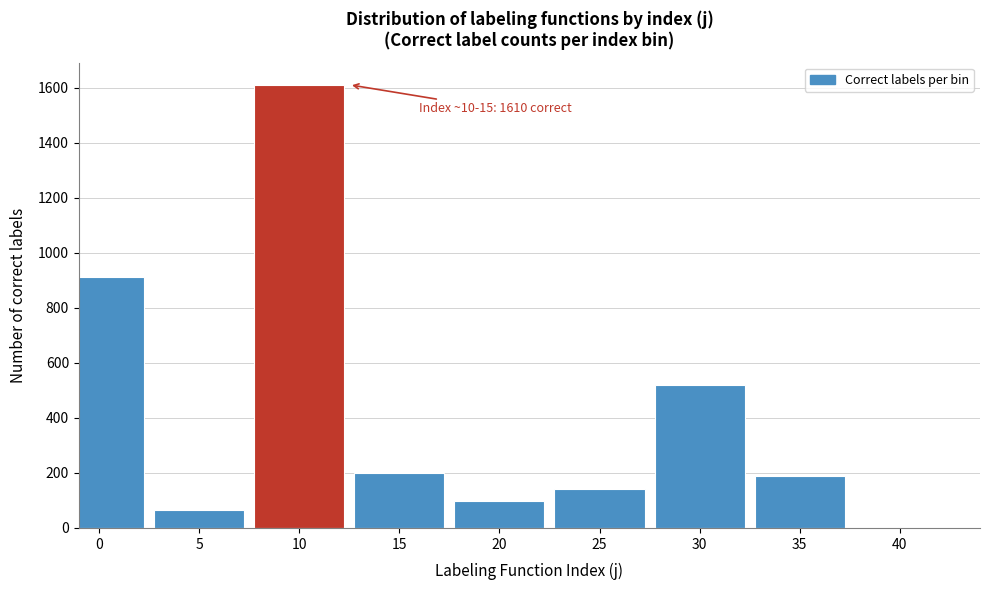

Reading right to left, extract all data points from this chart.

189	518	143	99	198	1610	66	911